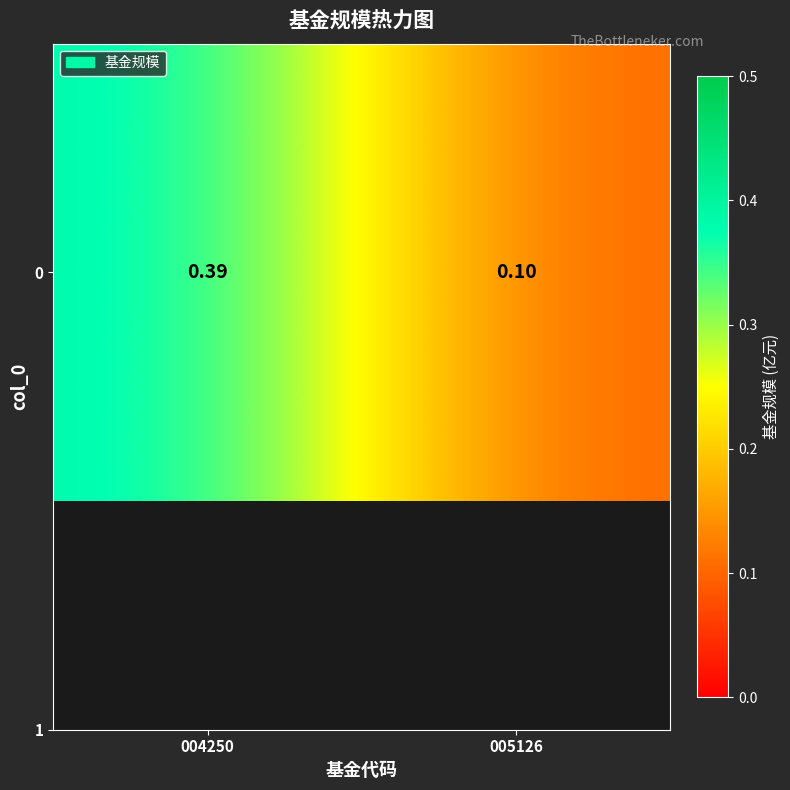

List the labels in order of value, smallest first.

005126, 004250